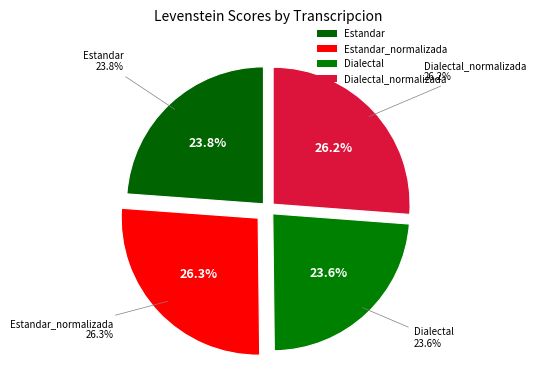

To the nearest percent, what portion does Dialectal represent?

24%